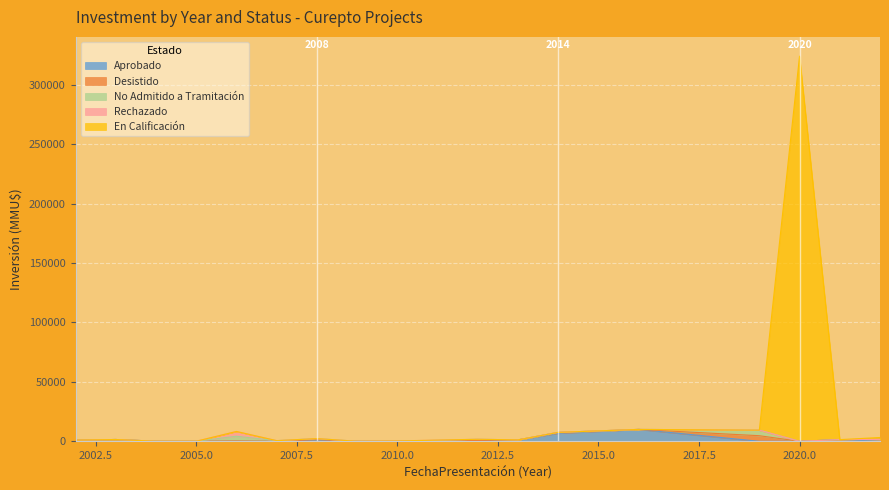

At which category does Desistido reach its first local valley?

2005